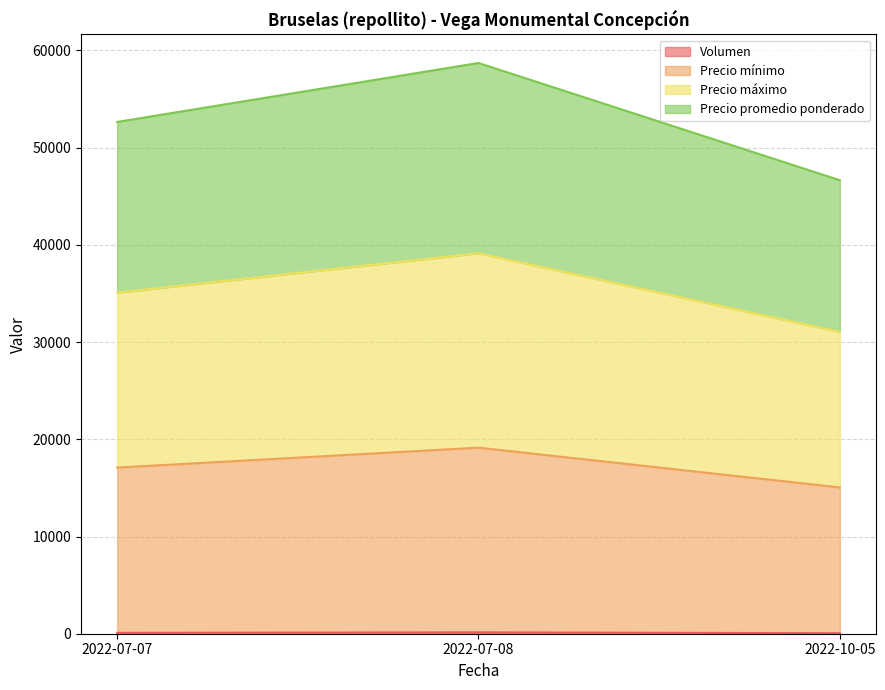

At which label does Precio promedio ponderado first exceed 52646?

2022-07-08